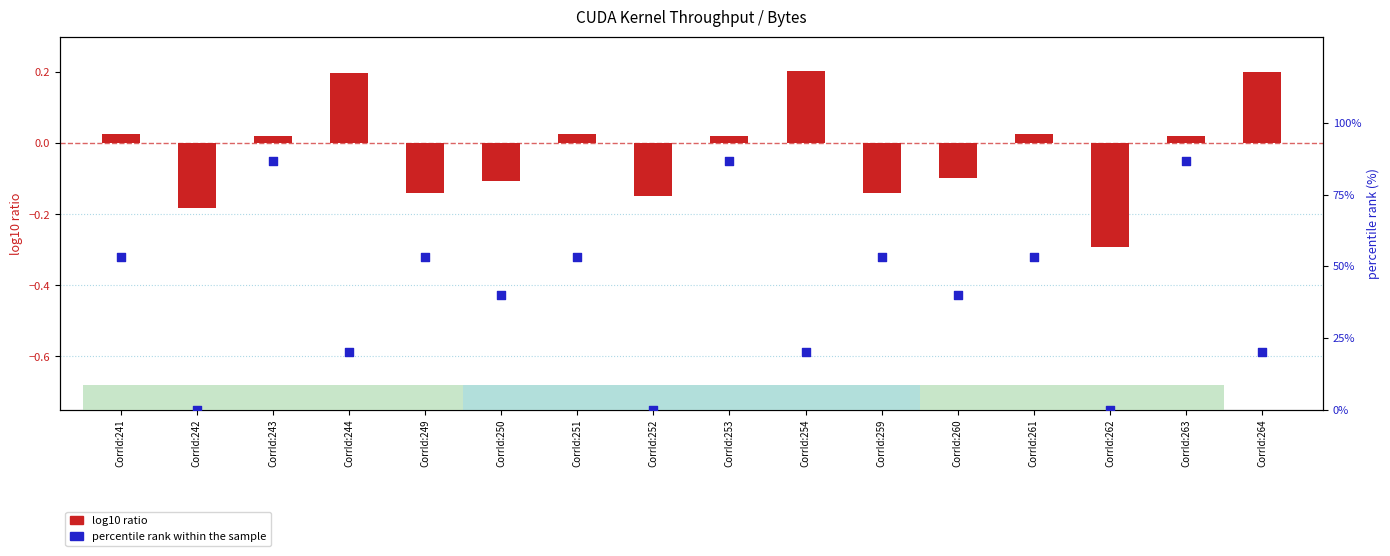

Which series reaches the maximum Y coordinate?

percentile rank within the sample